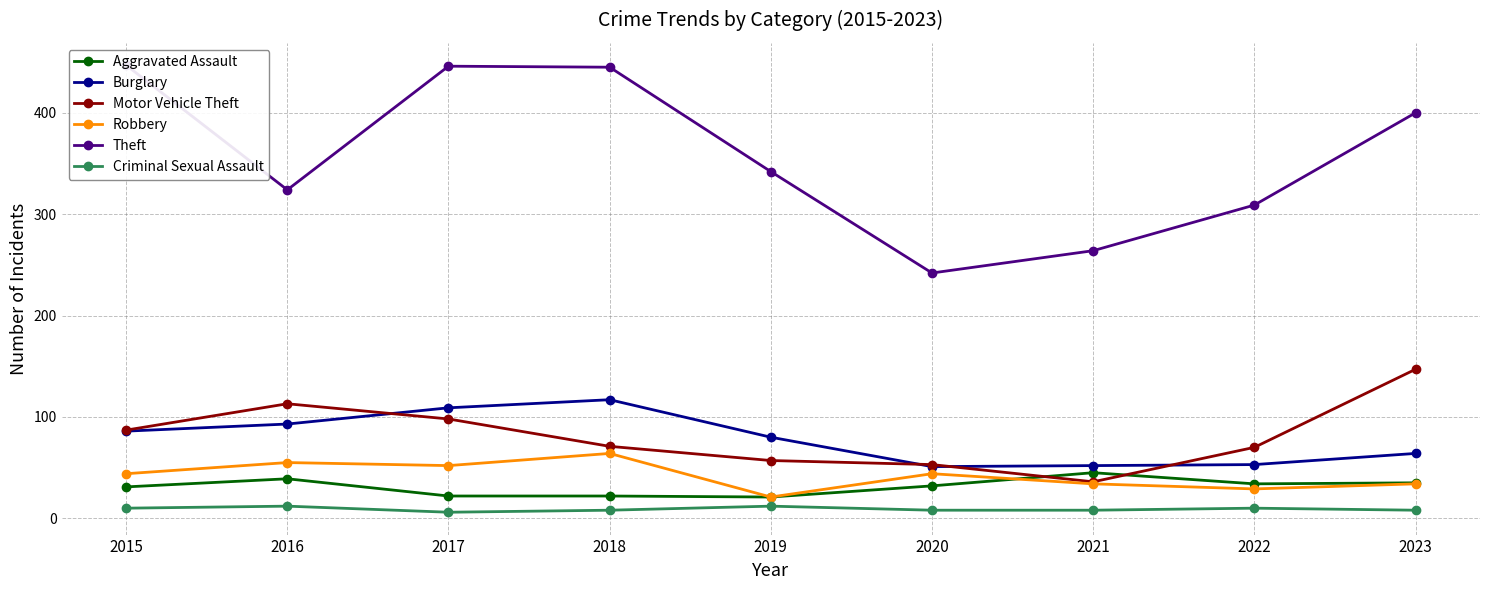

In Theft, how many points are higher than both neighbors (excluding endpoints)?

1